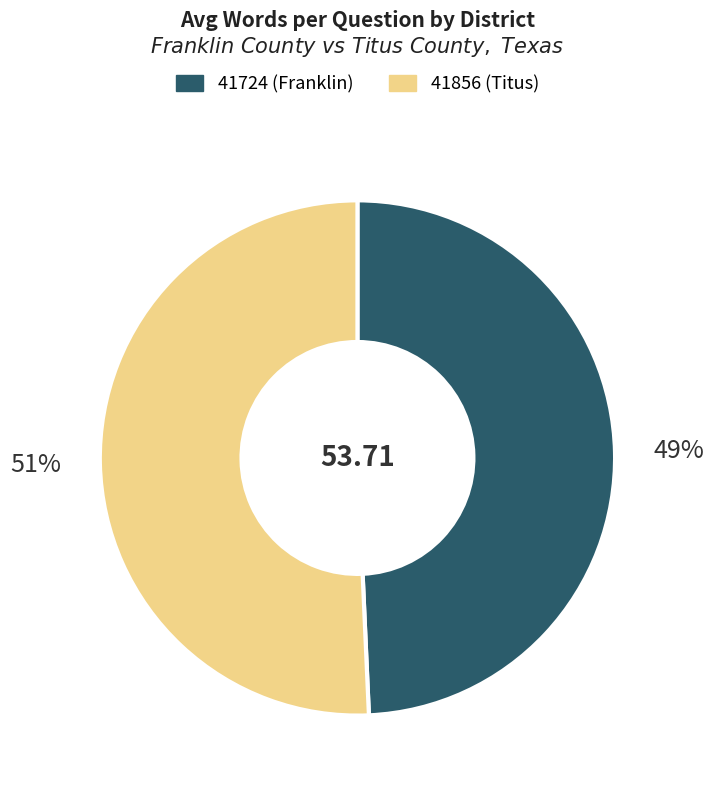

Is 41856 the majority of the pie?

Yes